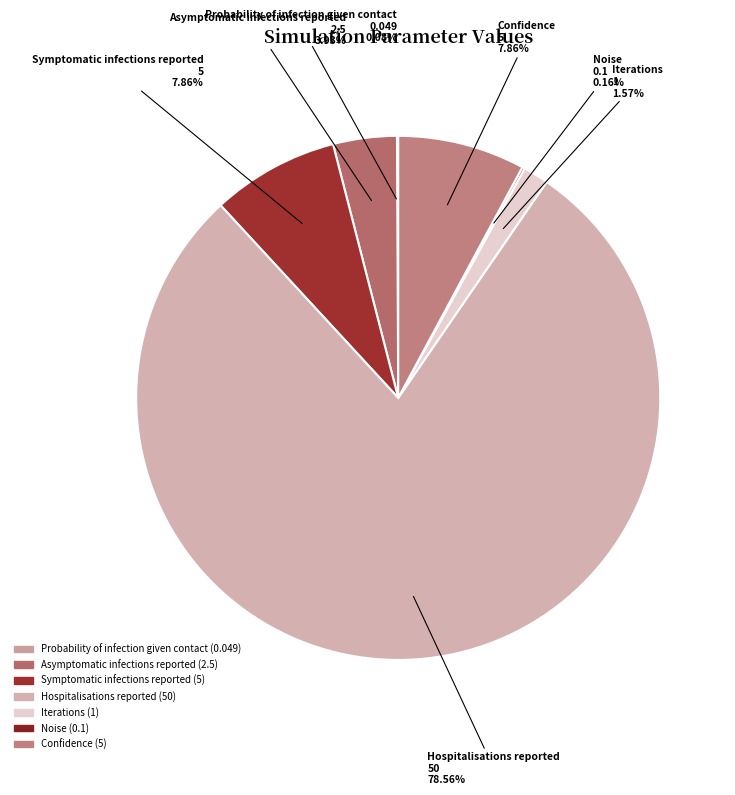

What is the largest slice in the pie chart?

Hospitalisations reported